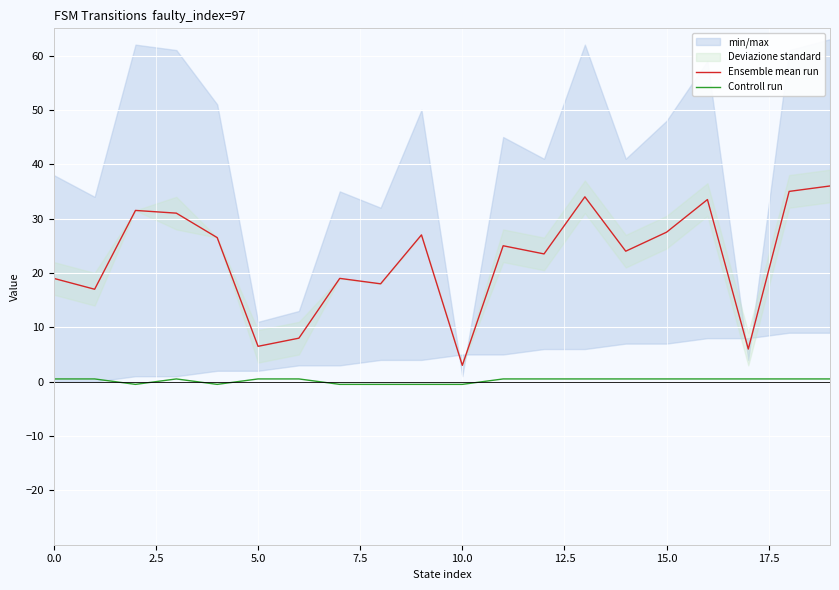

True or false: Ensemble mean run and Controll run cross at least once.

False